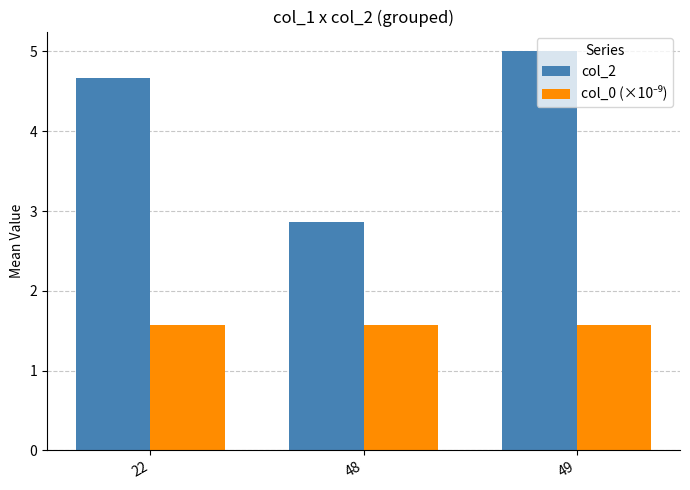

What is the minimum value for col_2?

2.9